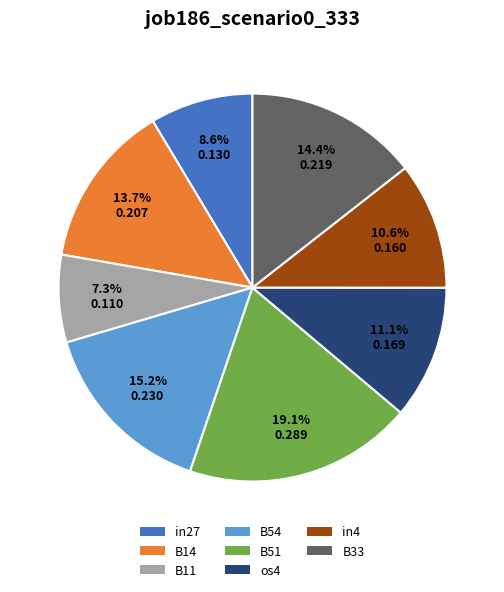

Is there any slice that represents more than half of the pie?

No